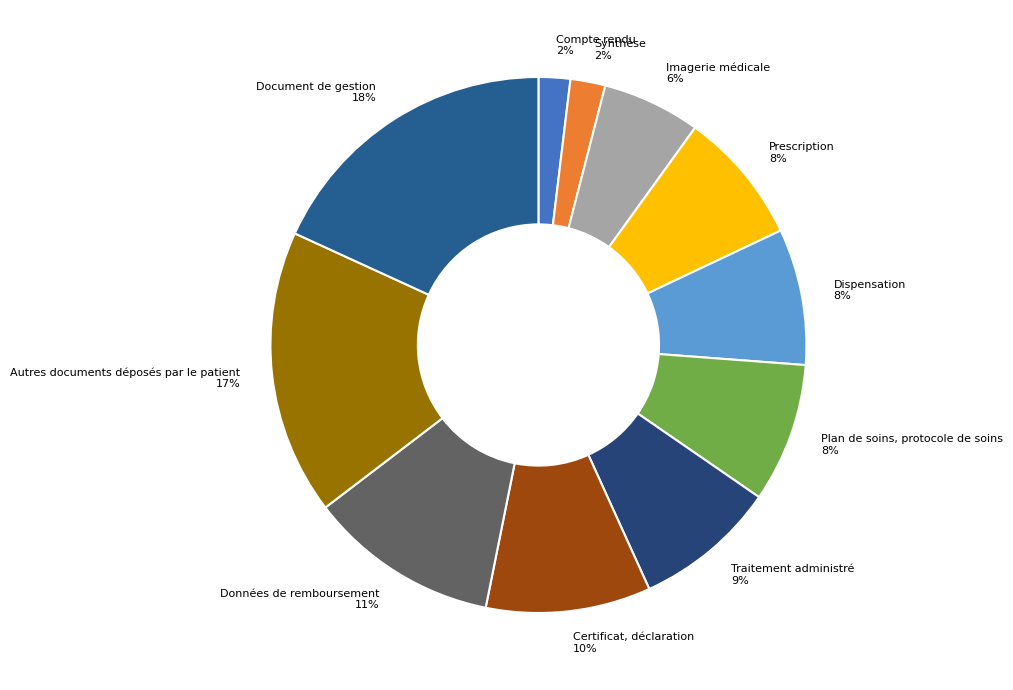

To the nearest percent, what is the difference between the largest and smallest slice percentages?

16%